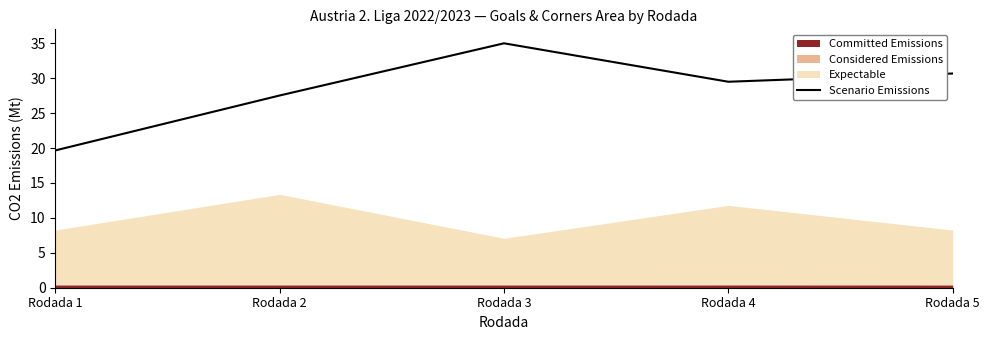

Where is the first local minimum?

Rodada 4